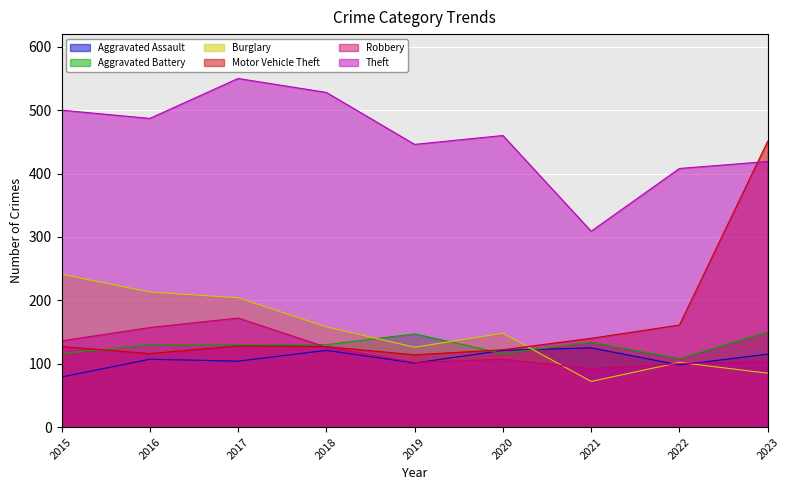

Reading left to right, transcribe all the data shown in this chart.

Aggravated Assault: 79	107	104	121	101	121	125	98	115
Aggravated Battery: 116	130	130	130	147	116	134	108	150
Burglary: 241	213	204	158	126	148	72	102	85
Motor Vehicle Theft: 127	116	128	127	114	122	140	161	451
Robbery: 136	157	172	126	102	107	92	100	103
Theft: 500	487	550	528	446	460	309	408	419